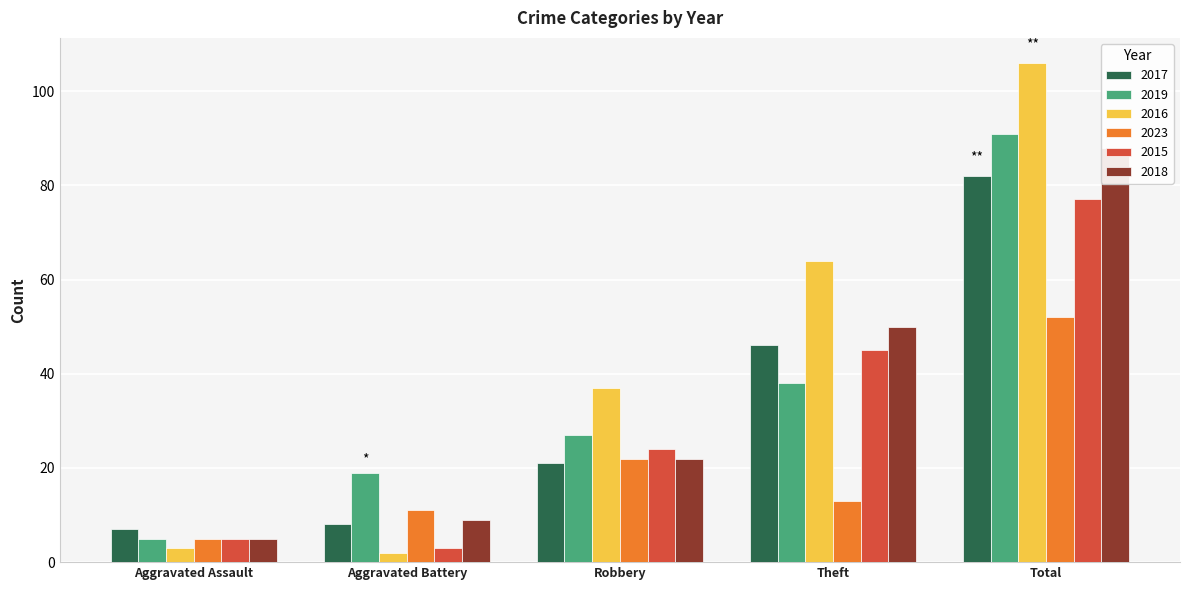

List the series in order of their peak value, highest first.

2016, 2019, 2018, 2017, 2015, 2023